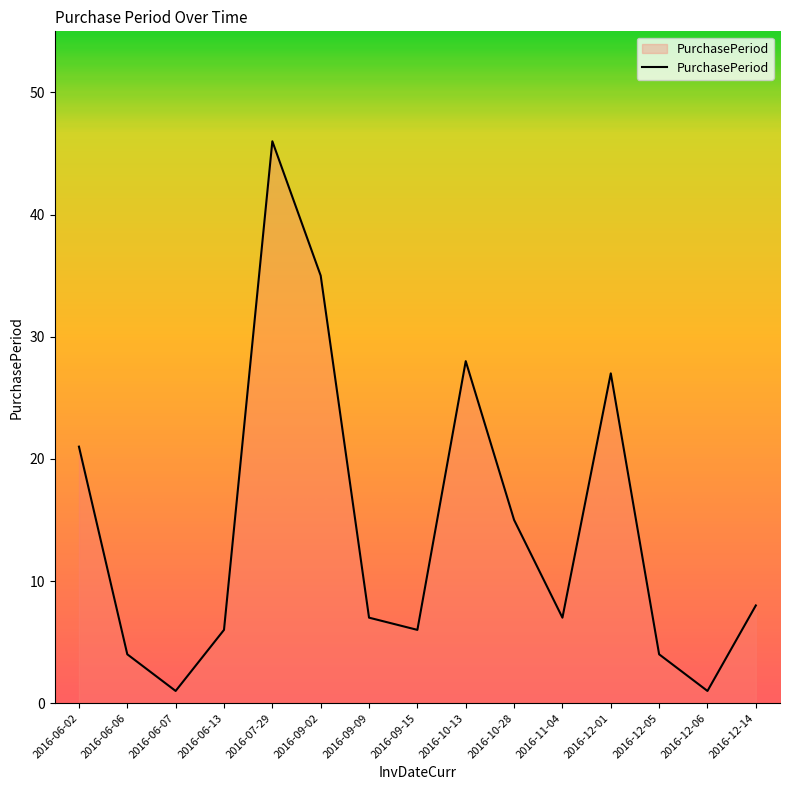

At which label is the value closest to 23?

2016-06-02